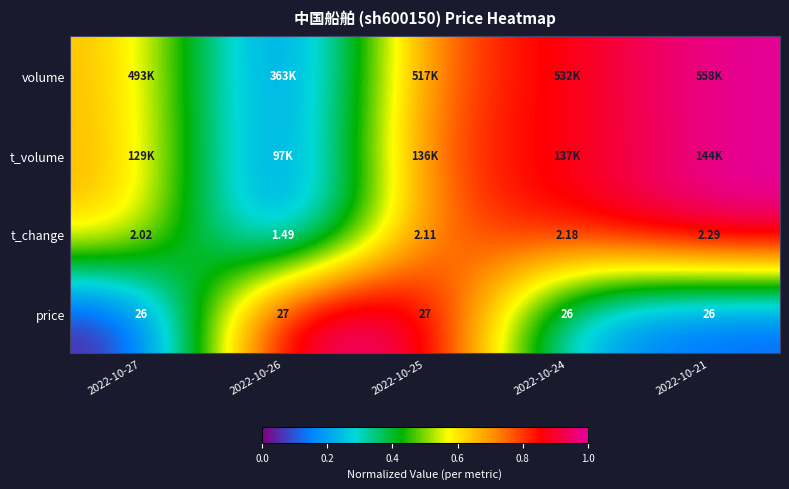

At which category is the sum across all series the highest?

2022-10-25